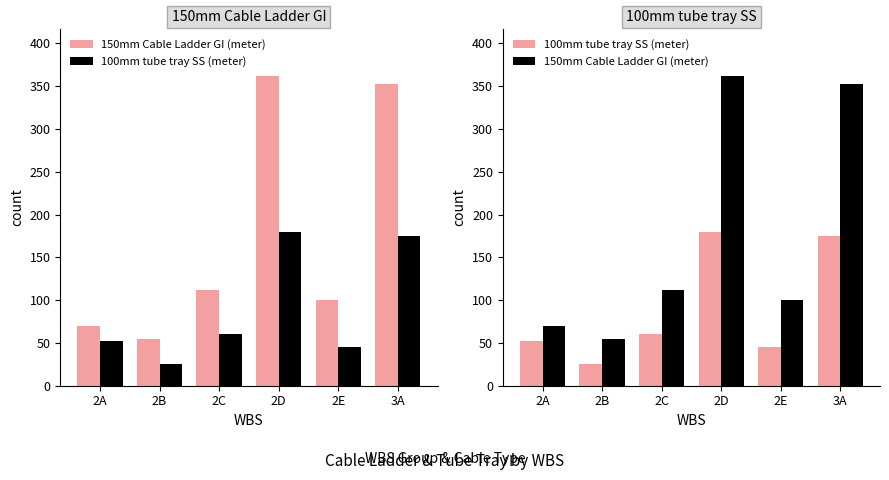

Reading right to left, extract all data points from this chart.

150mm Cable Ladder GI (meter): 3A=353	2E=100	2D=362	2C=112	2B=55	2A=70
100mm tube tray SS (meter): 3A=175	2E=45	2D=180	2C=60	2B=25	2A=52